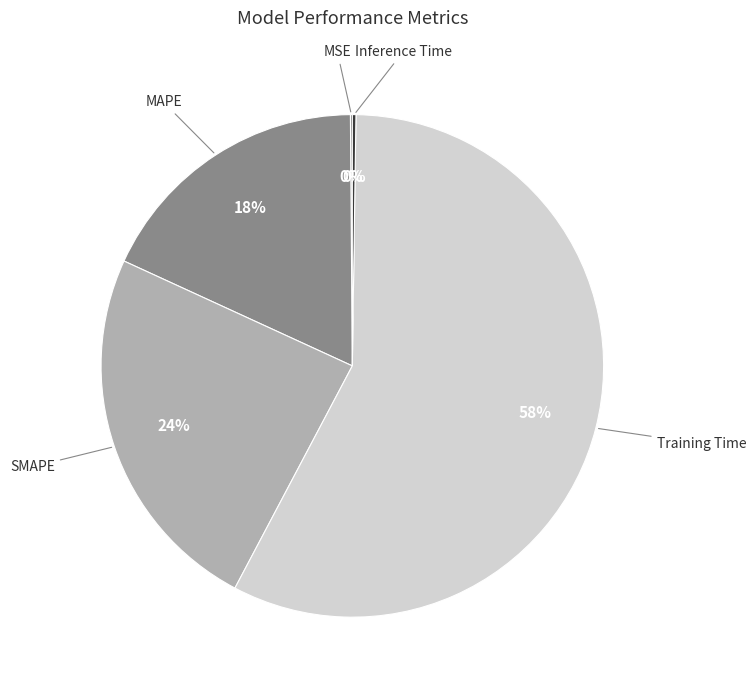

To the nearest percent, what is the average slice percentage?

20%